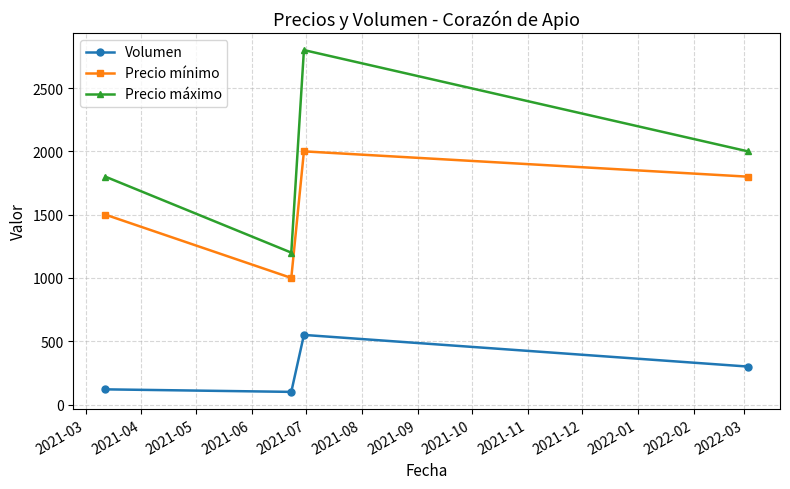

Which series has the widest spread of values?

Precio máximo